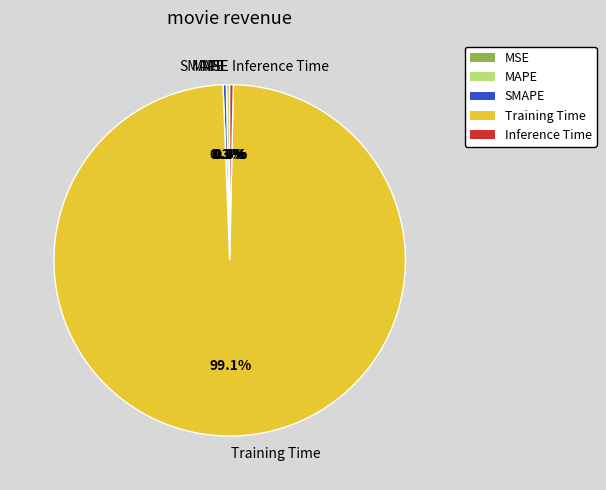

To the nearest percent, what is the average slice percentage?

20%